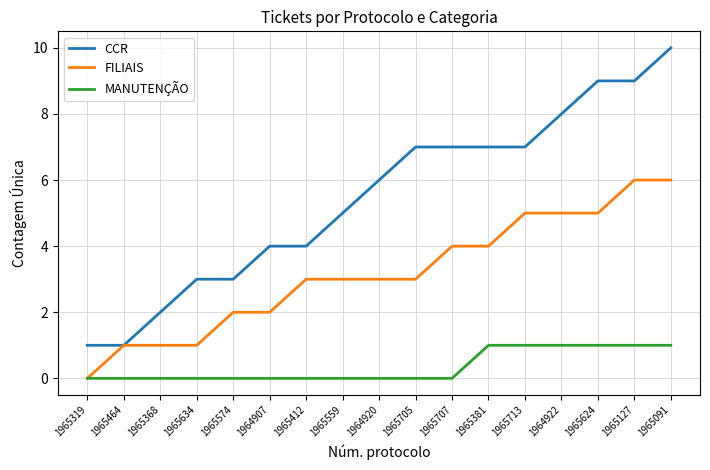

At which category is the sum across all series the highest?

1965091